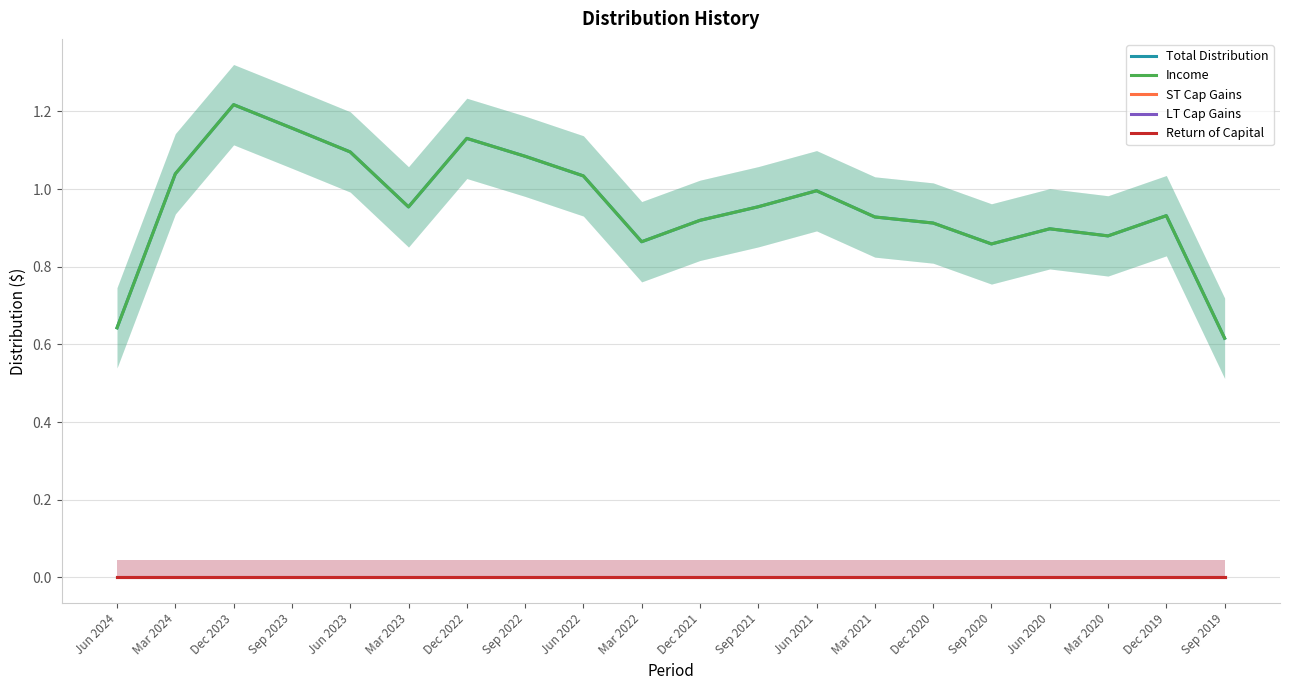

What is the difference between the Total Distribution values at Dec 2023 and Sep 2019?

0.6